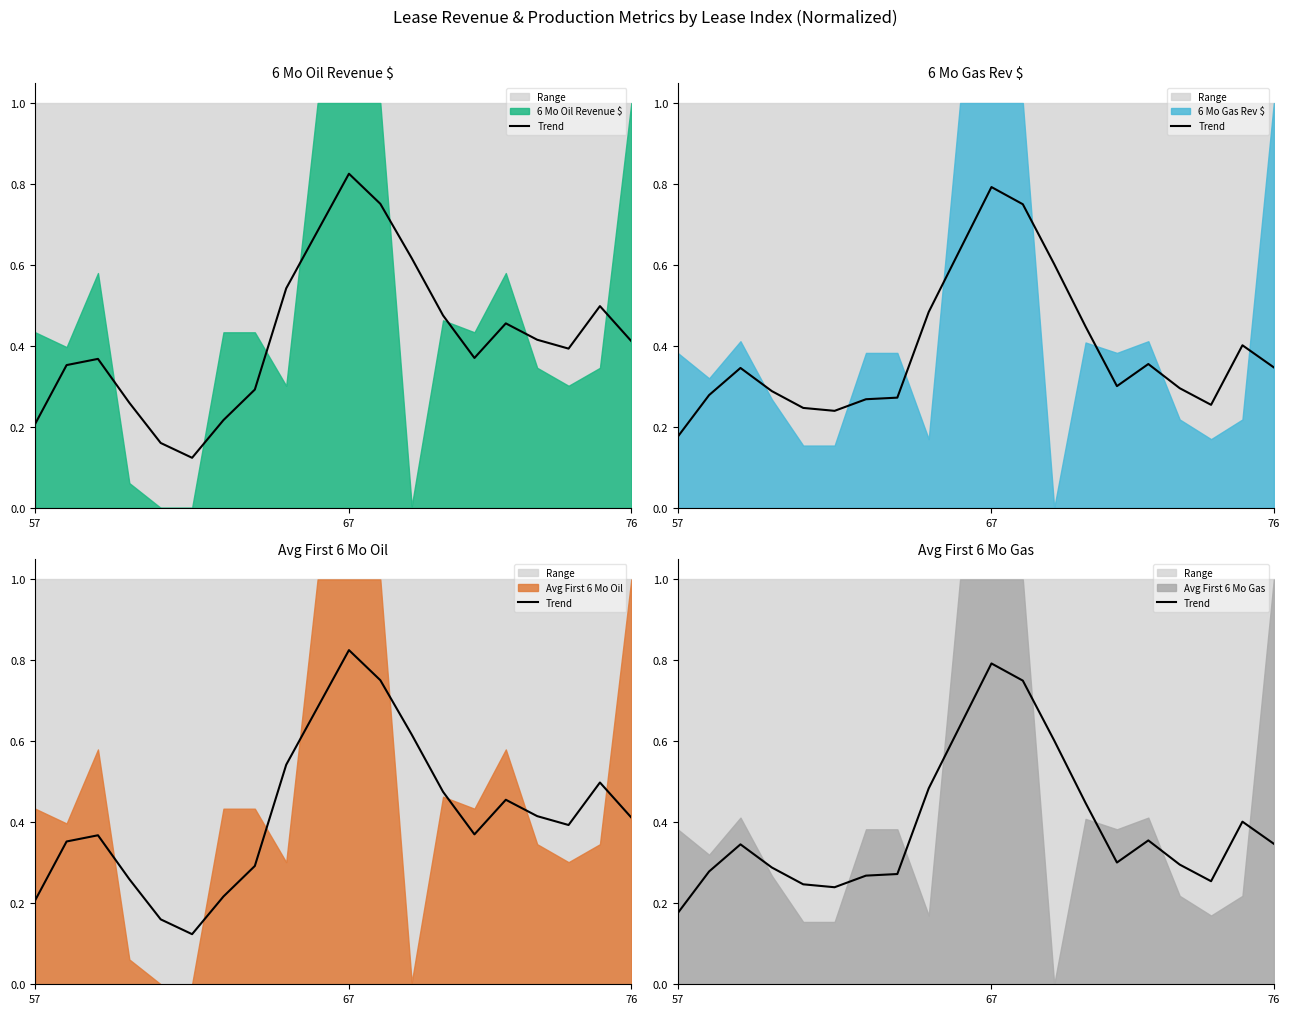

What is the sum of all 6 Mo Oil Revenue $ (trend) values?

8.4